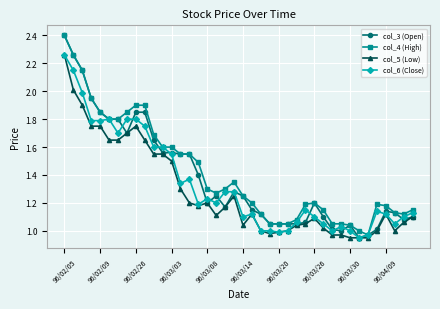

What is the maximum value shown in the chart?

2.4